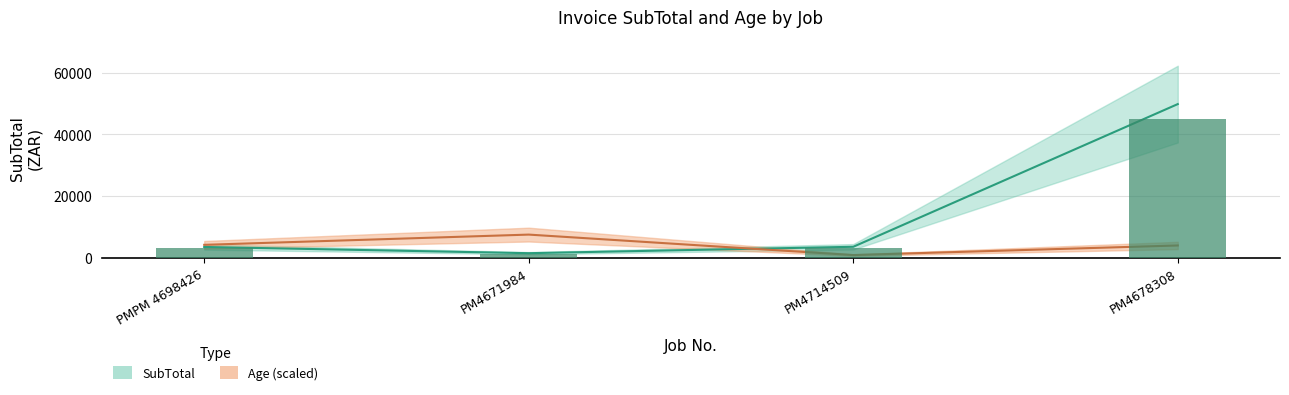

How many data points in SubTotal are above 3518?

1